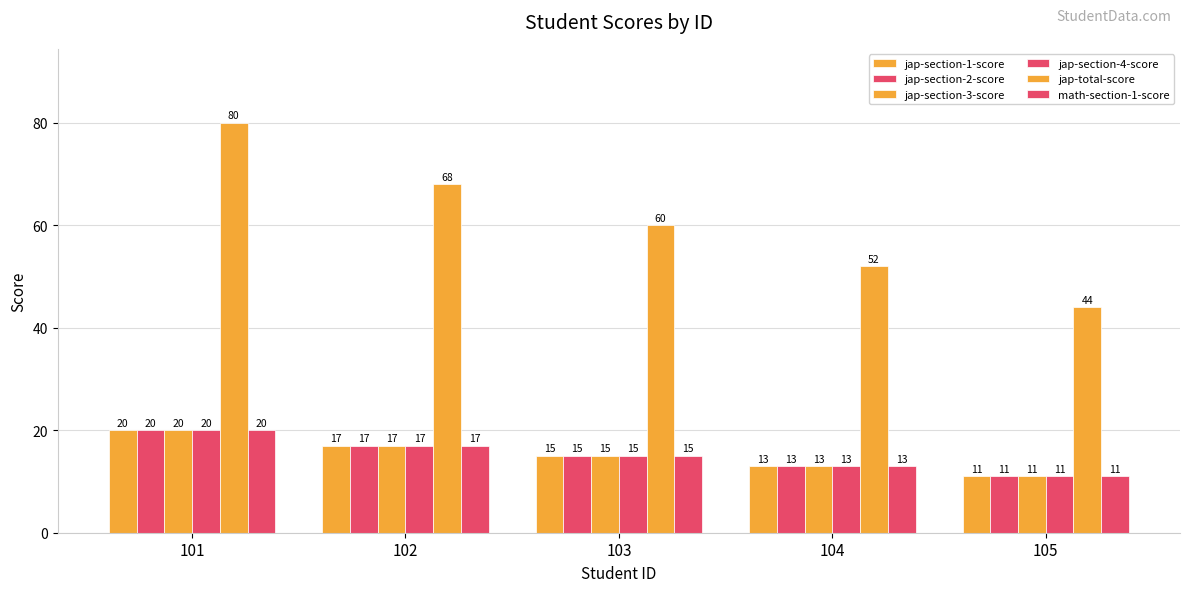

Where does the jap-section-1-score series first go above 15?

101